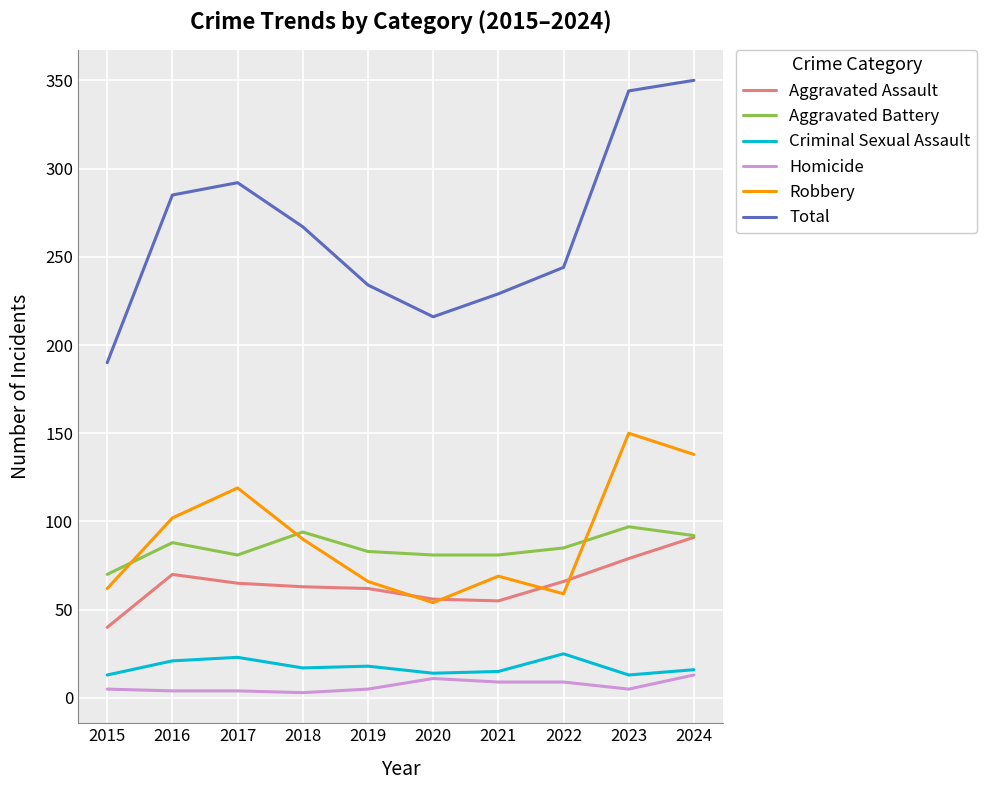

Which series has the widest spread of values?

Total